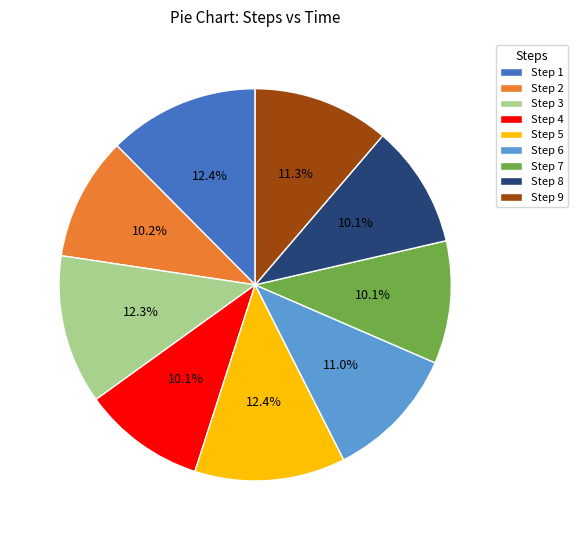

Combined, do Step 1 and Step 6 account for over 50%?

No